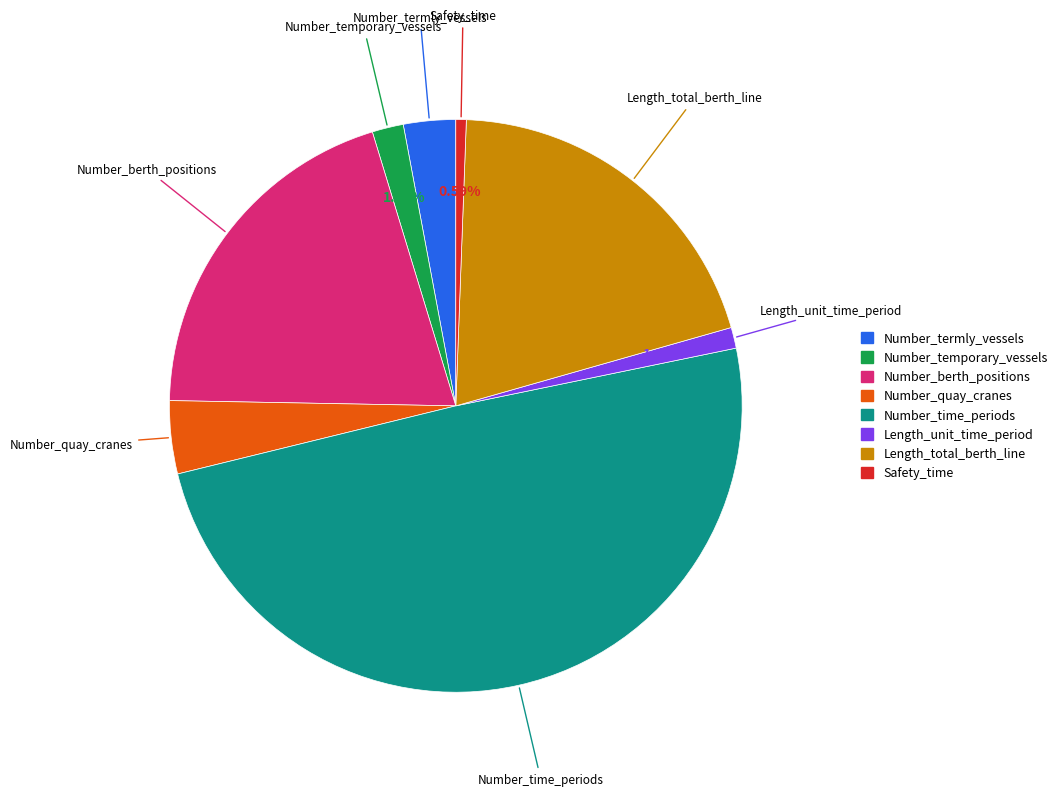

What is the largest slice in the pie chart?

Number_time_periods